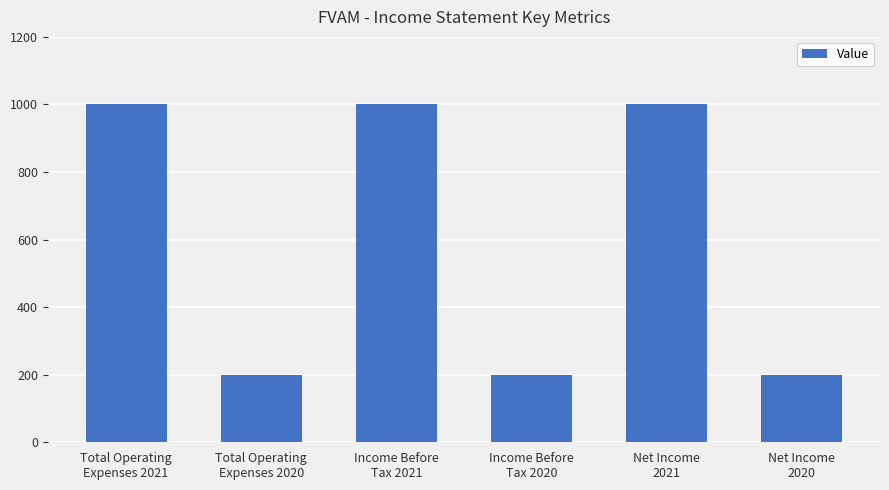

Is it true that the value at Income Before
Tax 2021 is 1000?

True